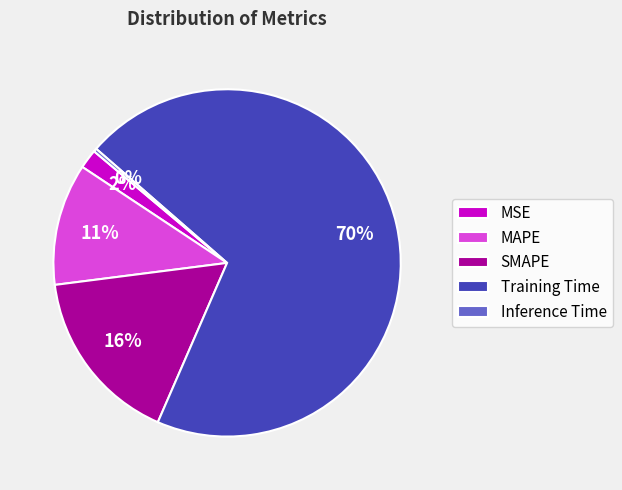

Which category has the biggest portion of the pie?

Training Time